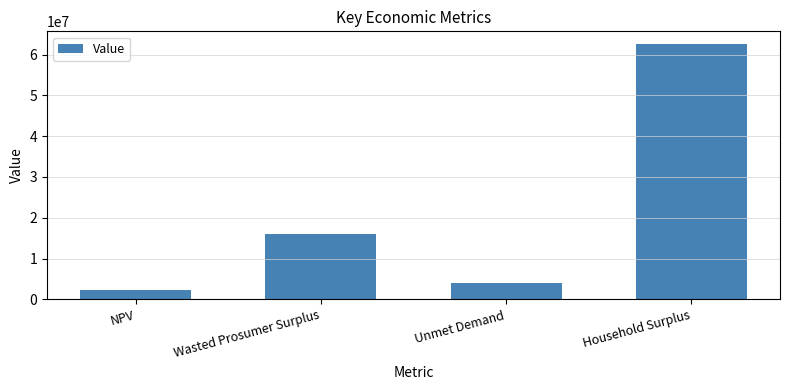

Reading right to left, transcribe all the data shown in this chart.

62581087.8	3940022.8	16052082.5	2289533.8